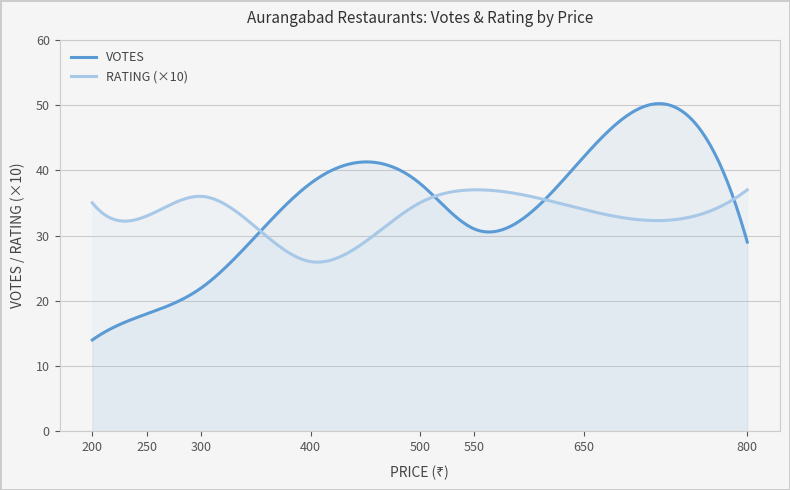

Reading left to right, extract all data points from this chart.

VOTES: 200=14.0	250=18.0	300=22.0	400=38.0	500=38.0	550=31.0	650=42.0	800=29.0
RATING: 200=3.5	250=3.3	300=3.6	400=2.6	500=3.5	550=3.7	650=3.4	800=3.7